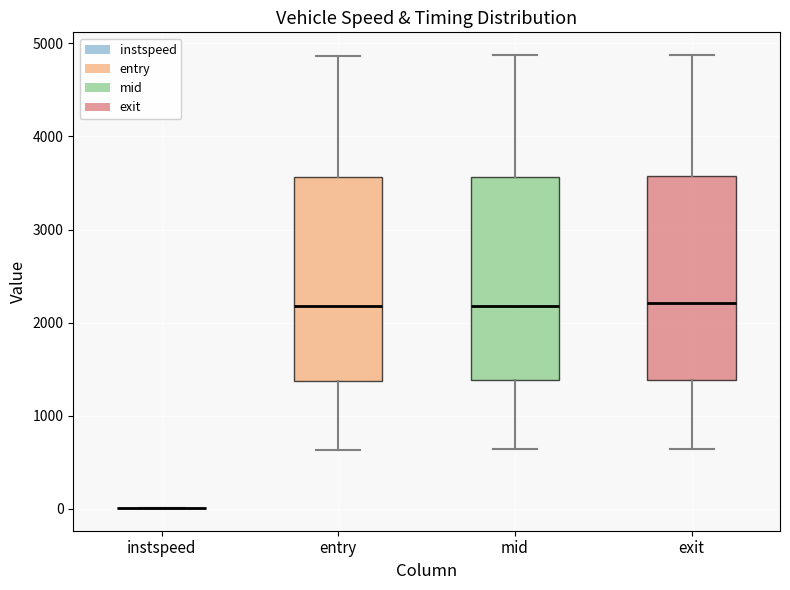

Reading left to right, transcribe this box plot: for each box, give where its median line is, the range the box spans, and where its two whiskers end, as read against the y-axis. The values are not printed on the chart, so give them approximately, as read against the axis.

instspeed: box collapsed to a line at 0, whiskers 0 to 0
entry: median 2200, box 1400 to 3600, whiskers 600 to 4900
mid: median 2200, box 1400 to 3600, whiskers 600 to 4900
exit: median 2200, box 1400 to 3600, whiskers 600 to 4900